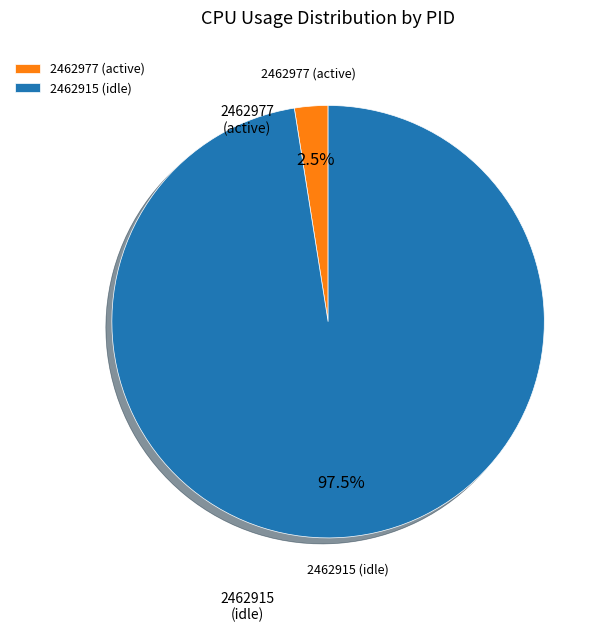

Between 2462915 (idle) and 2462977 (active), which is larger?

2462915 (idle)